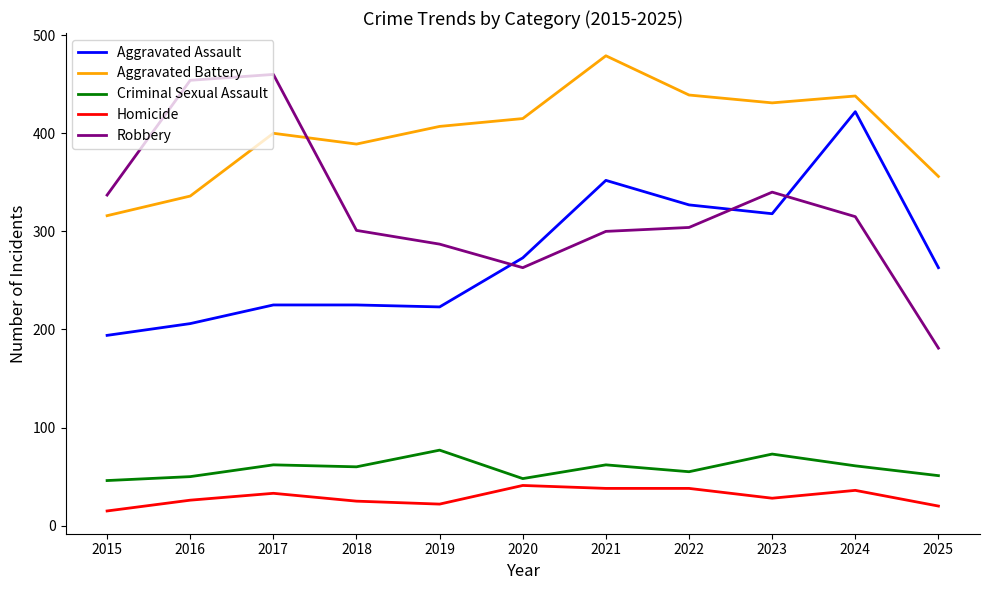

What is the smallest value displayed?

15